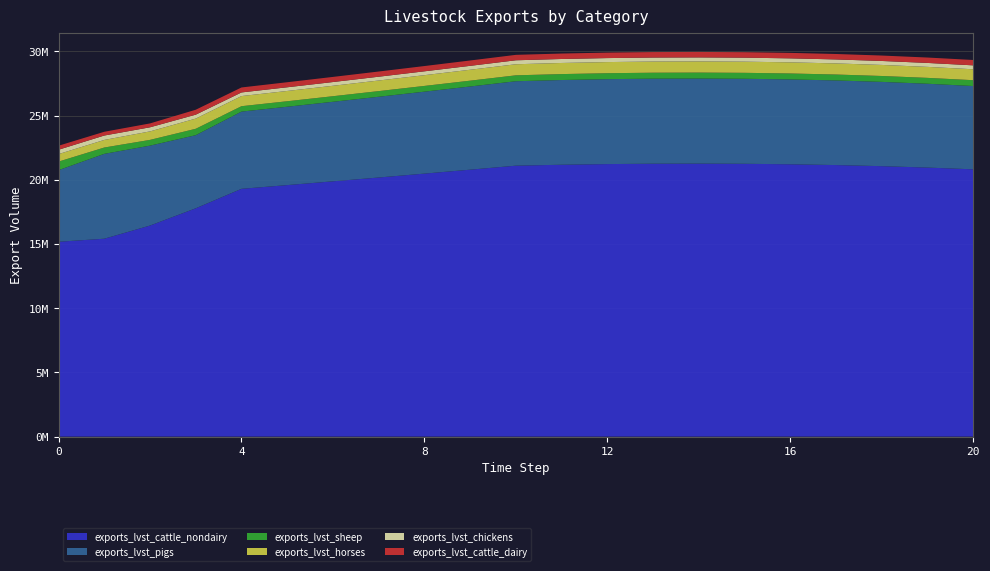

Reading left to right, what are all the values shown in this chart?

exports_lvst_cattle_nondairy: 15172068.8	15410211.9	16434864.6	17779278.1	19295304.0	19584733.5	19878504.5	20176682.1	20479332.3	20786522.3	21098320.1	21170453.3	21221635.9	21251360.8	21259110.7	21244357.2	21206561.3	21145172.9	21059630.4	20949360.7	20813779.0
exports_lvst_pigs: 5575896.4	6607356.2	6222829.1	5692321.2	6012262.3	6102446.3	6193983.0	6286892.7	6381196.1	6476914.0	6574067.7	6596543.9	6612491.9	6621754.0	6624168.8	6619571.7	6607794.8	6588666.7	6562012.3	6527653.2	6485407.0
exports_lvst_sheep: 666823.9	493589.5	448185.8	498767.6	421473.4	427795.5	434212.4	440725.6	447336.5	454046.5	460857.2	462432.8	463550.8	464200.1	464369.4	464047.2	463221.6	461880.6	460012.1	457603.5	454641.9
exports_lvst_horses: 583489.9	590367.1	660817.5	793313.4	788396.4	800222.3	812225.6	824409.0	836775.2	849326.8	862066.7	865014.0	867105.3	868319.8	868636.5	868033.7	866489.4	863981.1	860485.8	855980.3	850440.5
exports_lvst_chickens: 339484.5	343423.6	319290.8	305633.4	282967.9	287212.4	291520.6	295893.4	300331.8	304836.8	309409.3	310467.2	311217.8	311653.7	311767.3	311551.0	310996.7	310096.4	308841.9	307224.8	305236.5
exports_lvst_cattle_dairy: 312436.7	291700.8	301742.9	384082.7	386988.9	392793.8	398685.7	404665.9	410735.9	416897.0	423150.4	424597.1	425623.7	426219.8	426375.3	426079.4	425321.3	424090.1	422374.5	420162.9	417443.6